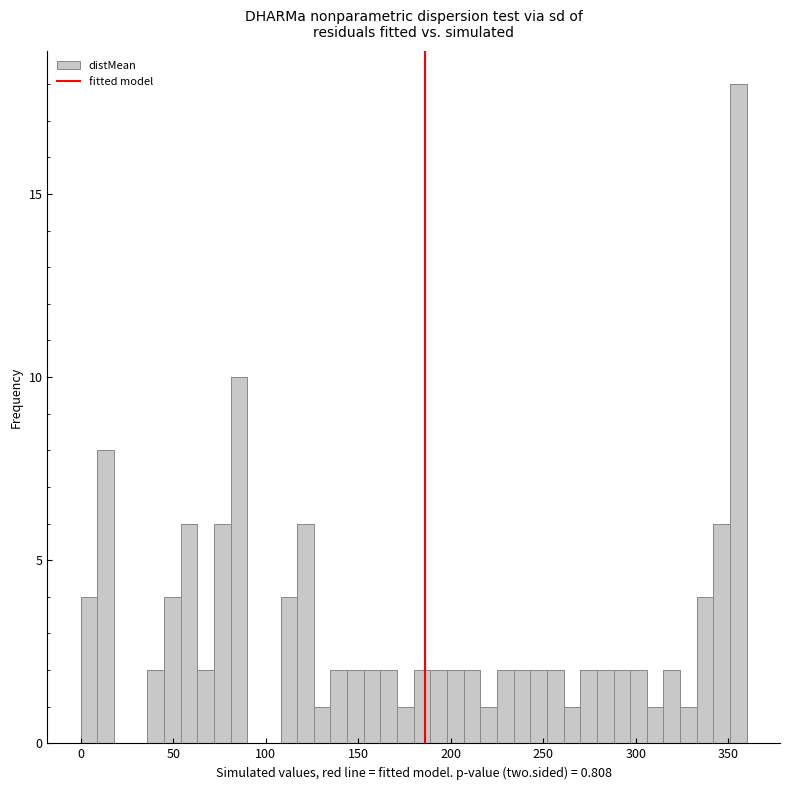

Around what value on the x-axis is the tallest bar? Give the approximate position of its centre, as read against the axis.

355